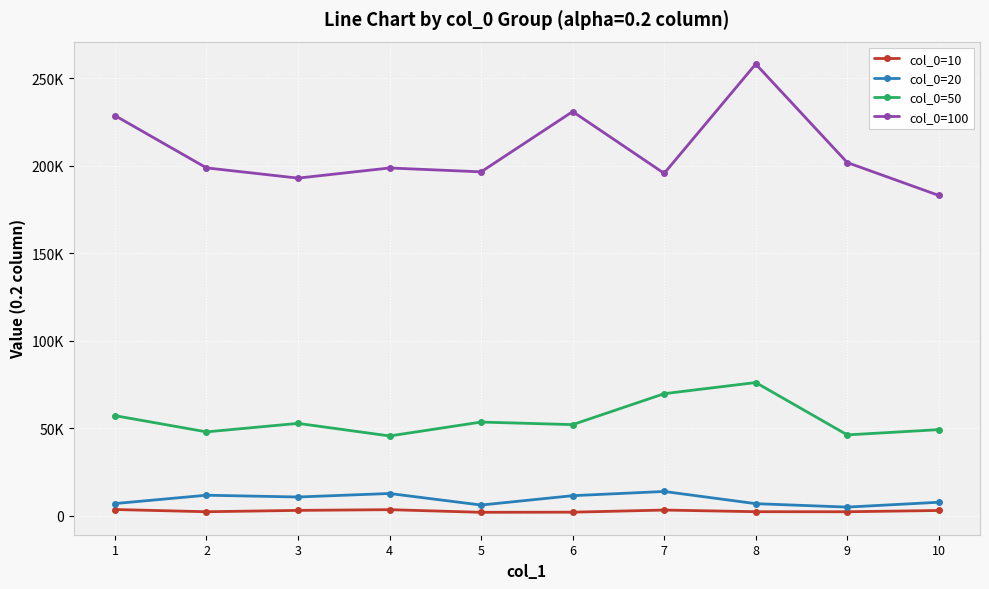

Reading right to left, transcribe all the data shown in this chart.

col_0=10: 3116	2393	2422	3360	2147	2073	3579	3170	2401	3671
col_0=20: 7819	5054	7011	13972	11569	6222	12809	10817	11830	7060
col_0=50: 49278	46279	76175	69807	52141	53605	45668	52851	47996	57260
col_0=100: 183007	201779	258036	195609	230893	196473	198683	192895	198738	228597